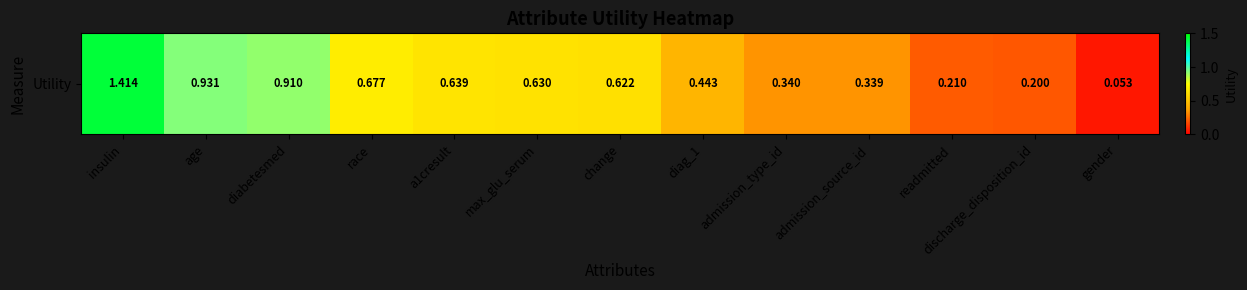

Between diabetesmed and diag_1, which is larger?

diabetesmed